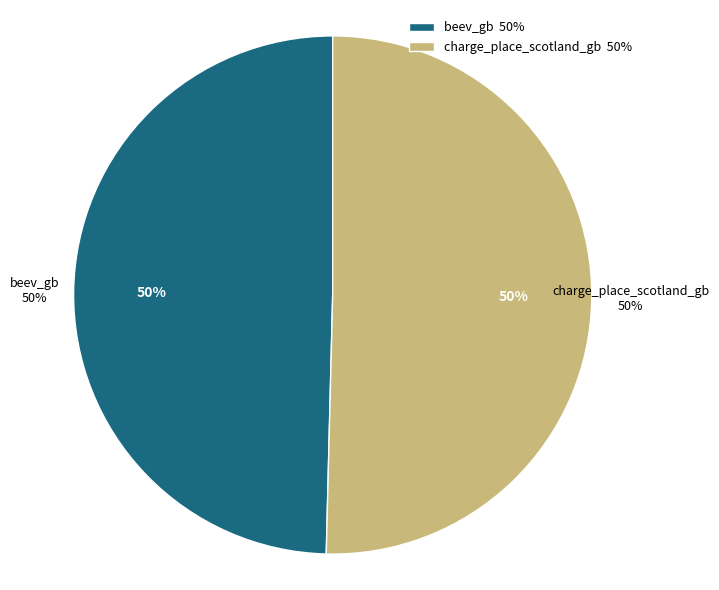

Is there any slice that represents more than half of the pie?

Yes